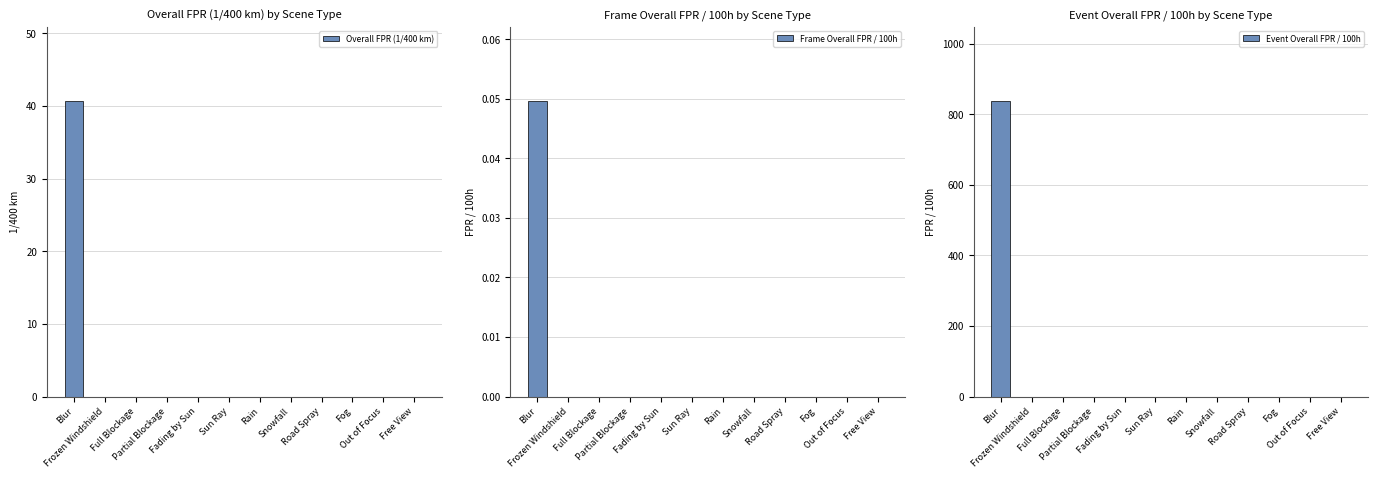

Reading left to right, list all the values displayed in this chart.

Overall FPR (1/400 km): Blur=40.7	Frozen Windshield=0.0	Full Blockage=0.0	Partial Blockage=0.0	Fading by Sun=0.0	Sun Ray=0.0	Rain=0.0	Snowfall=0.0	Road Spray=0.0	Fog=0.0	Out of Focus=0.0	Free View=0.0
Frame Overall FPR / 100h: Blur=0.0	Frozen Windshield=0.0	Full Blockage=0.0	Partial Blockage=0.0	Fading by Sun=0.0	Sun Ray=0.0	Rain=0.0	Snowfall=0.0	Road Spray=0.0	Fog=0.0	Out of Focus=0.0	Free View=0.0
Event Overall FPR / 100h: Blur=838.3	Frozen Windshield=0.0	Full Blockage=0.0	Partial Blockage=0.0	Fading by Sun=0.0	Sun Ray=0.0	Rain=0.0	Snowfall=0.0	Road Spray=0.0	Fog=0.0	Out of Focus=0.0	Free View=0.0